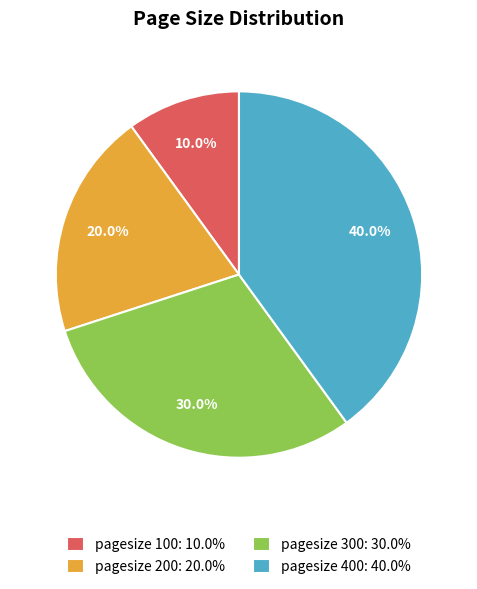

Which has a higher value, pagesize 300: 30.0% or pagesize 400: 40.0%?

pagesize 400: 40.0%